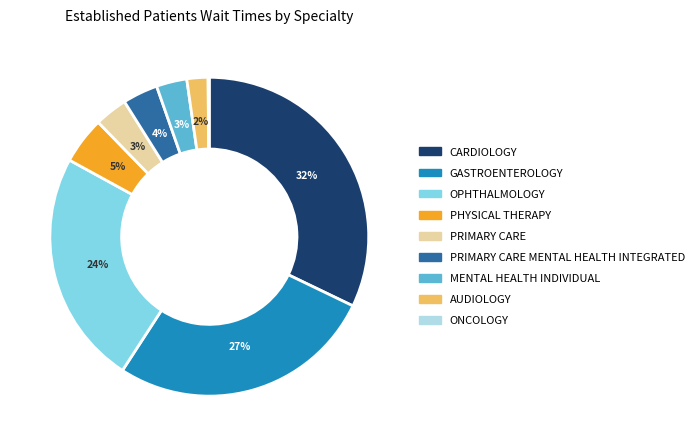

Between OPHTHALMOLOGY and AUDIOLOGY, which is larger?

OPHTHALMOLOGY